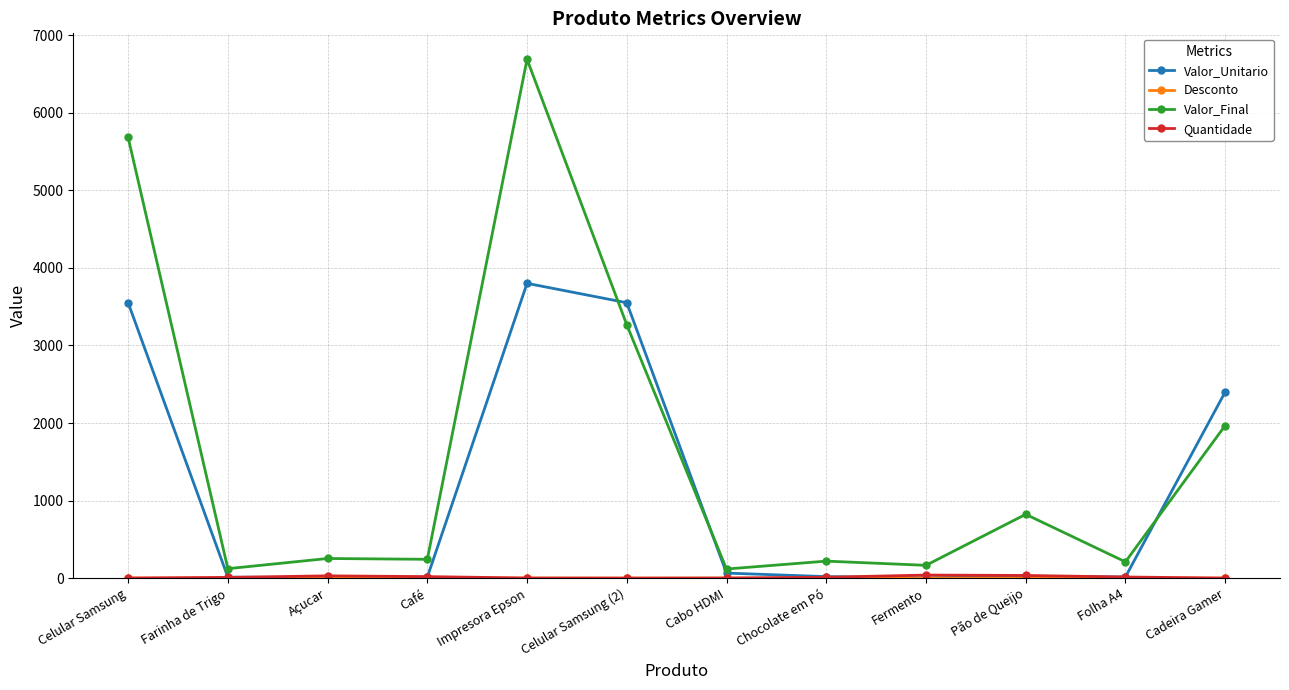

What is the label of the 6th point from the left?

Celular Samsung (2)